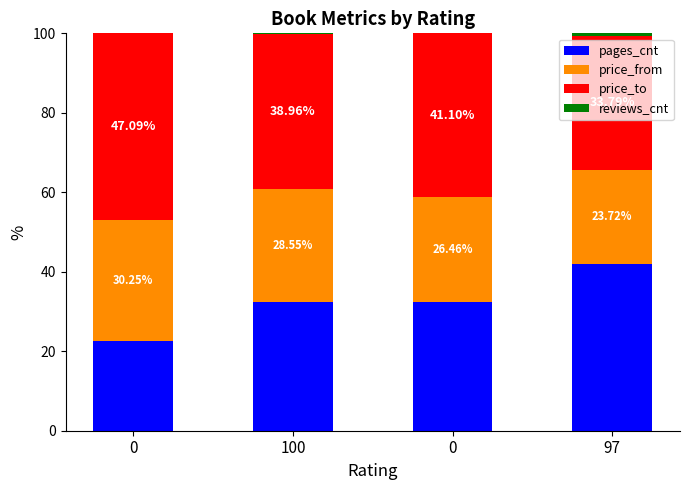

What is the sum of the reviews_cnt values at 100 and 0?

0.1